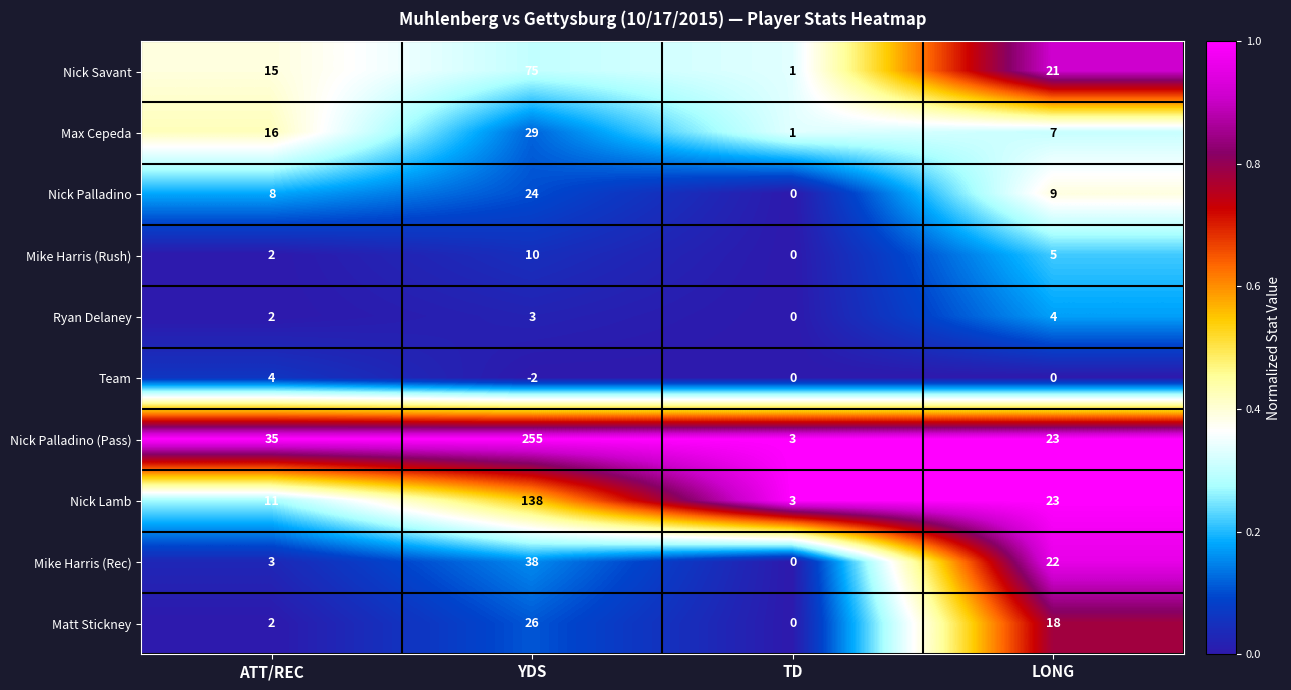

What is the sum of the Matt Stickney values at ATT/REC and LONG?

20